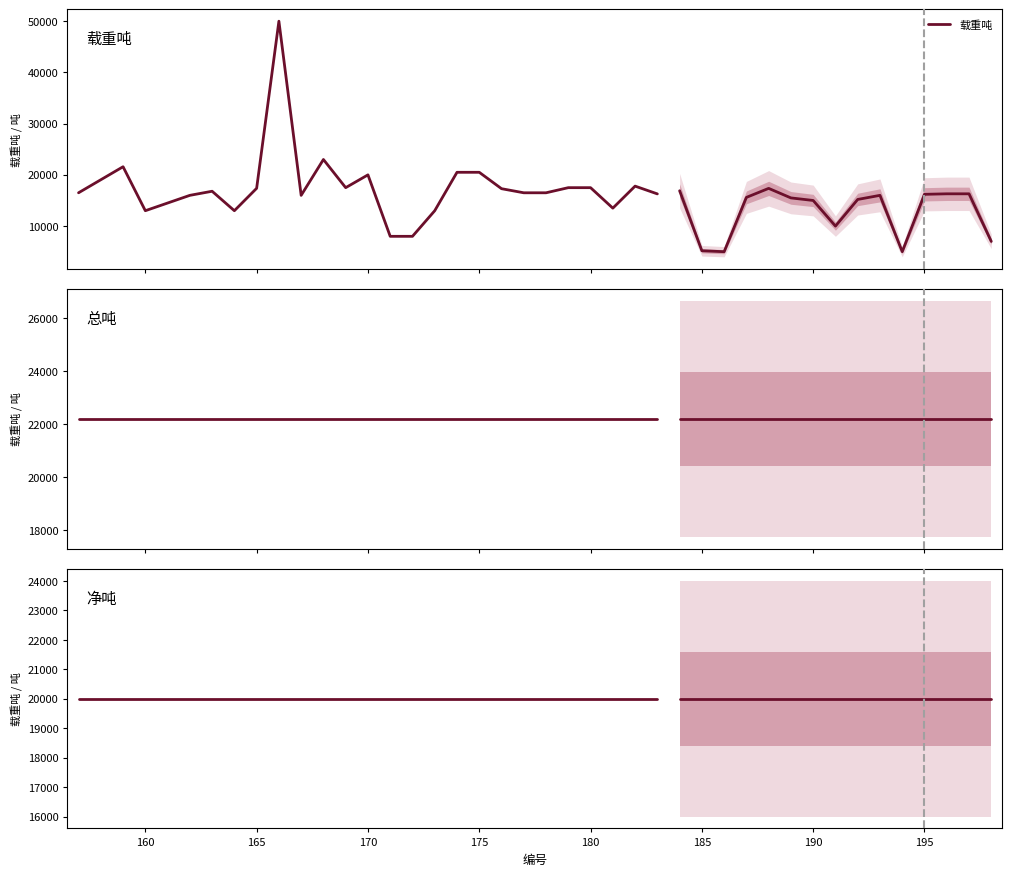

In 载重吨, how many points are lower than both neighbors (excluding endpoints)?

5